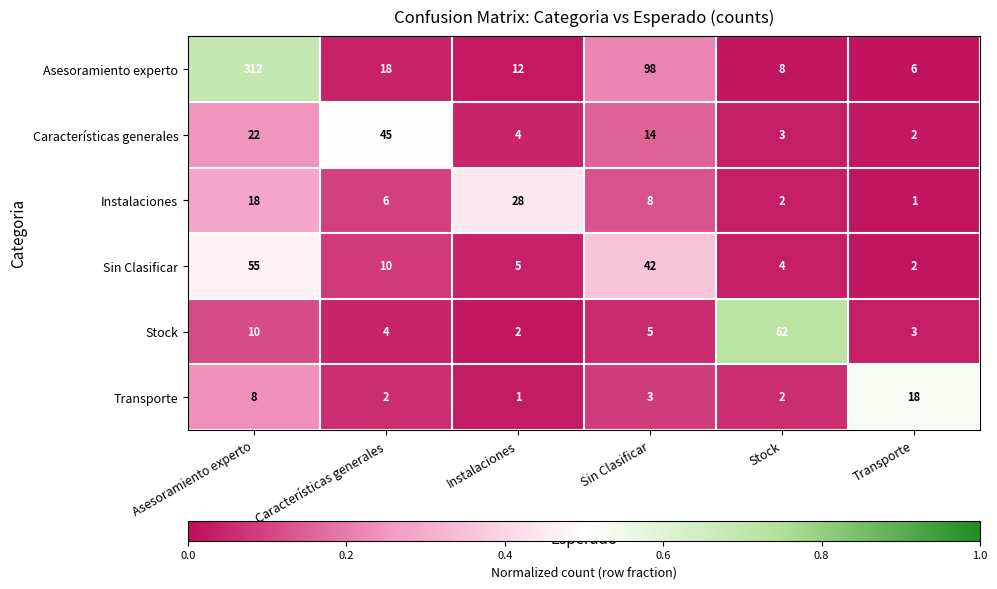

Which category has the lowest value in the Características generales series?

Transporte